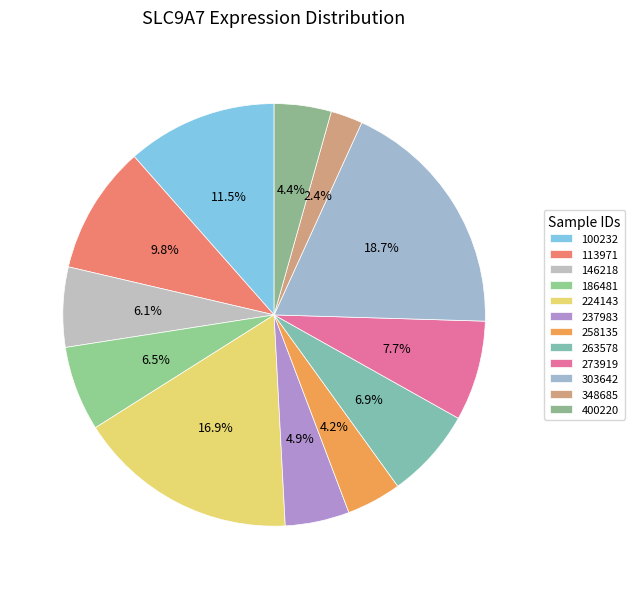

Which category has the biggest portion of the pie?

303642